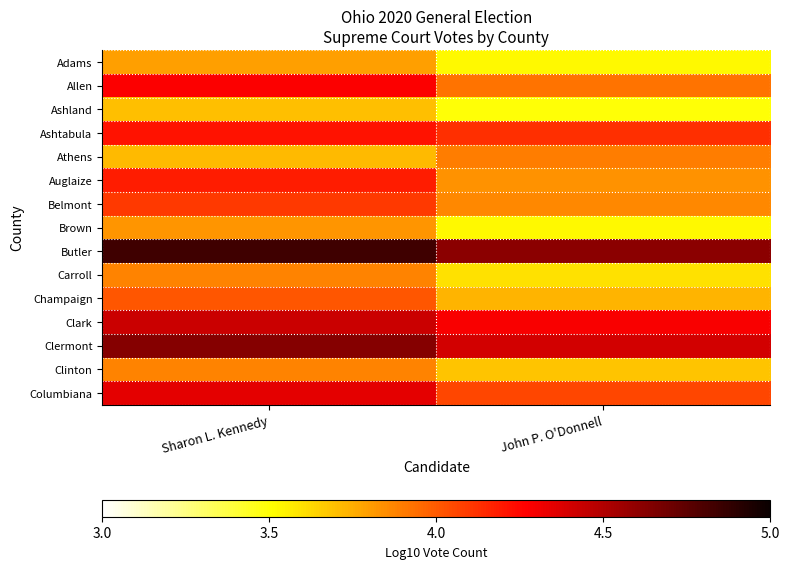

Between Sharon L. Kennedy and John P. O'Donnell, which is larger?

Sharon L. Kennedy